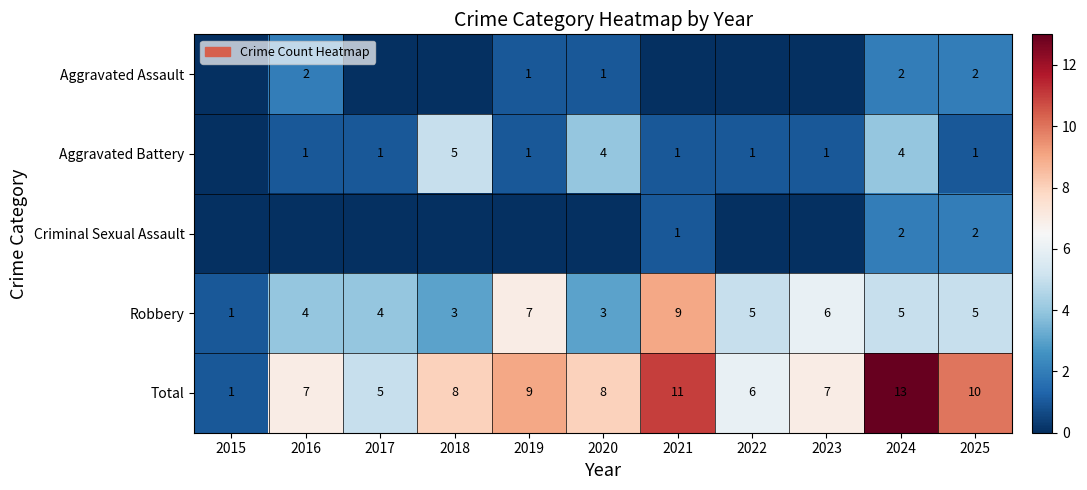

Is the value of Total at 2019 greater than the value of Robbery at 2017?

Yes